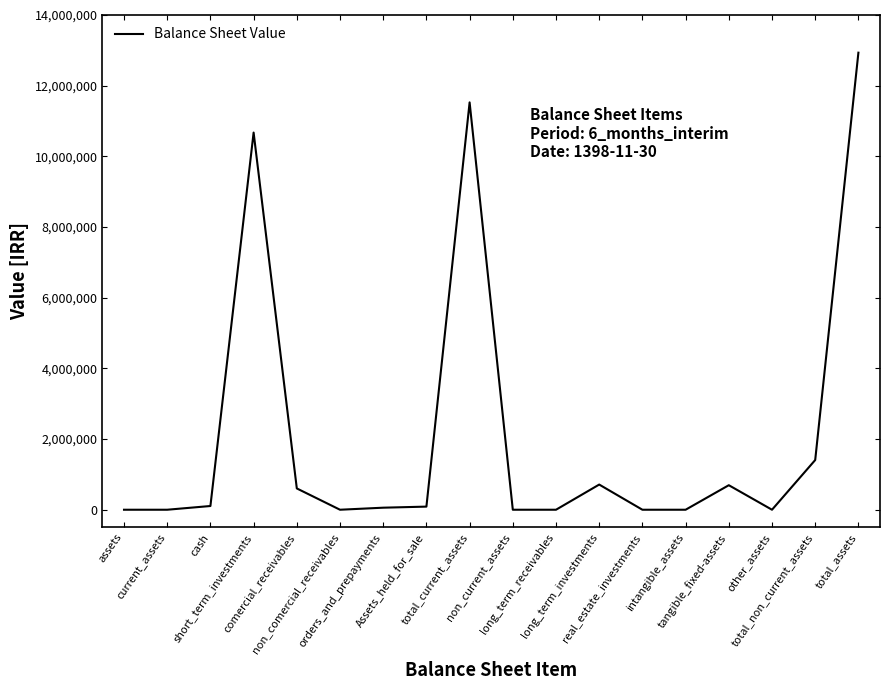

How many distinct data groups are displayed?

1